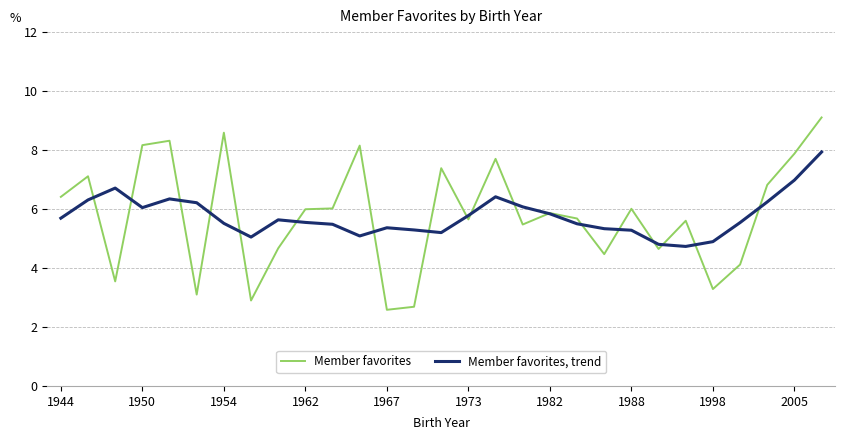

Which series has the widest spread of values?

Member favorites